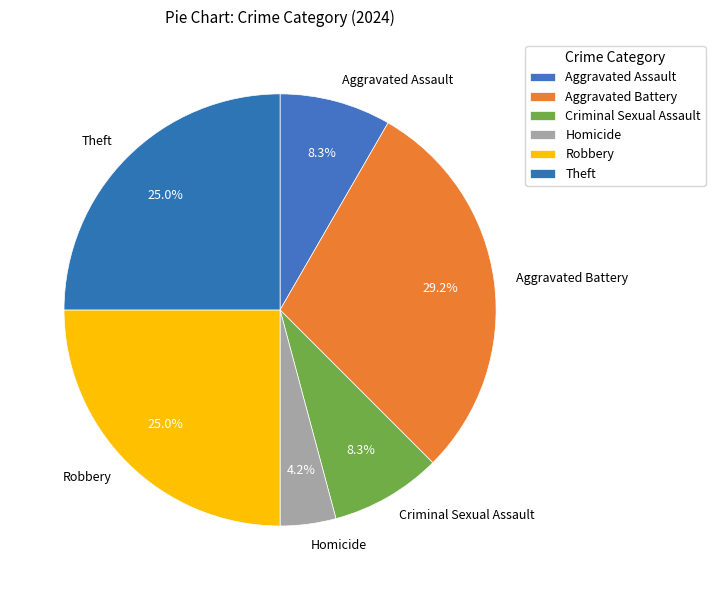

What percentage is the Homicide slice, to the nearest percent?

4%